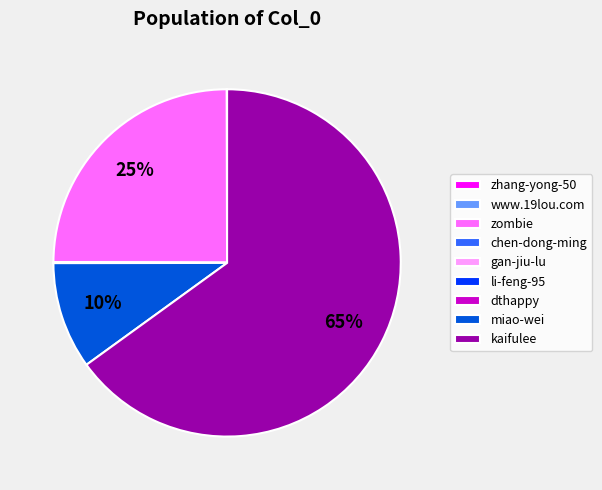

Is it true that kaifulee is 50% of the pie?

False